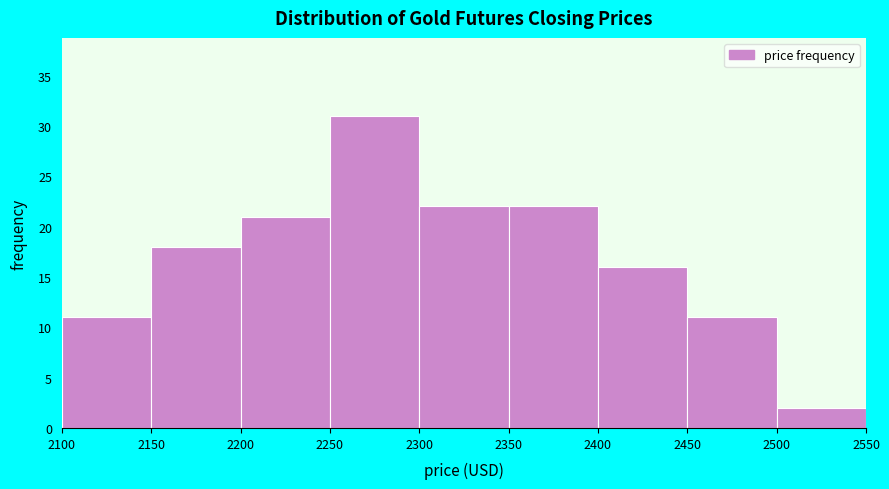

Over which range of the x-axis is the bar tallest?

2250 to 2300